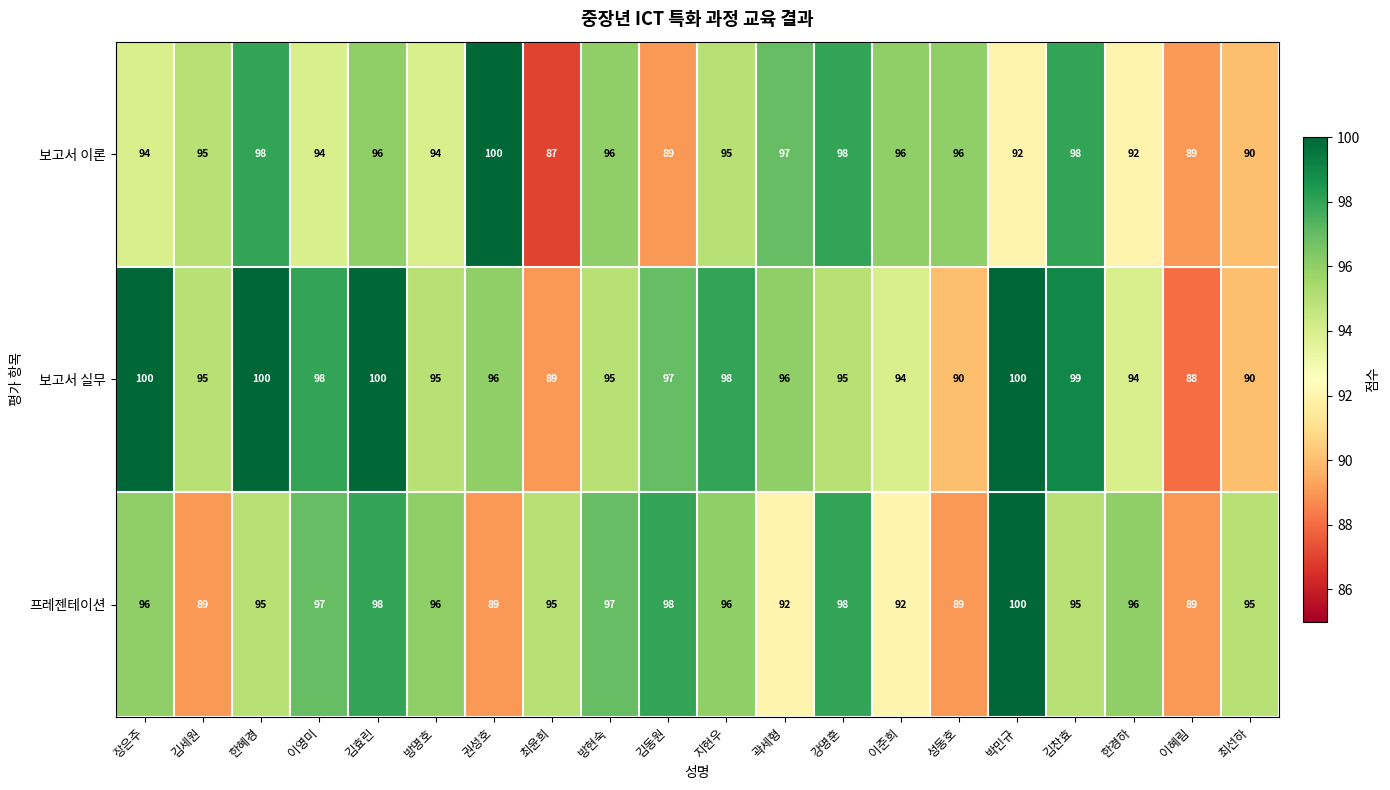

What is the highest value of the 프레젠테이션 series?

100